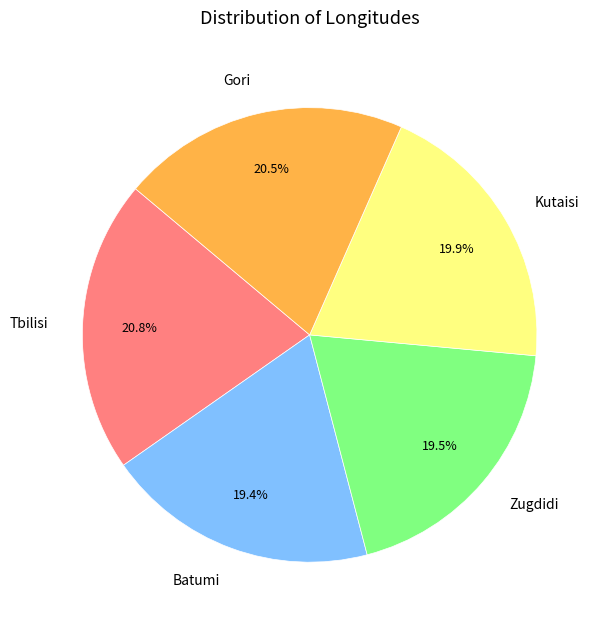

Do Tbilisi and Gori together represent more than half of the pie?

No